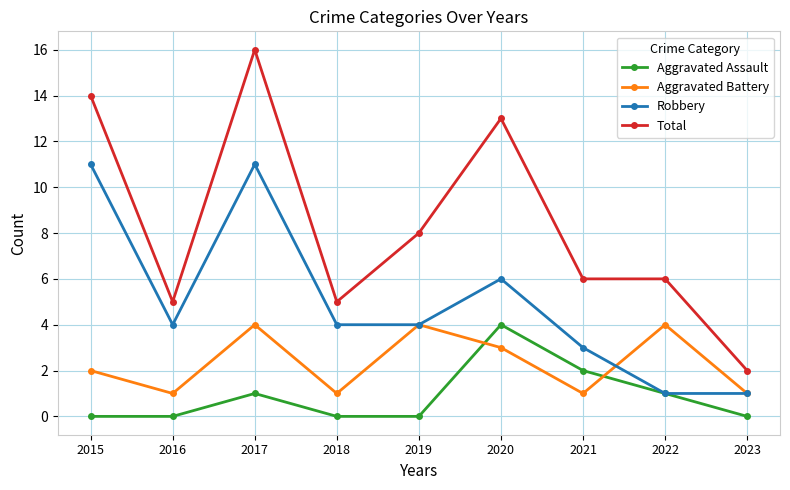

What is the value of the Robbery point at the 2nd from the left?

4